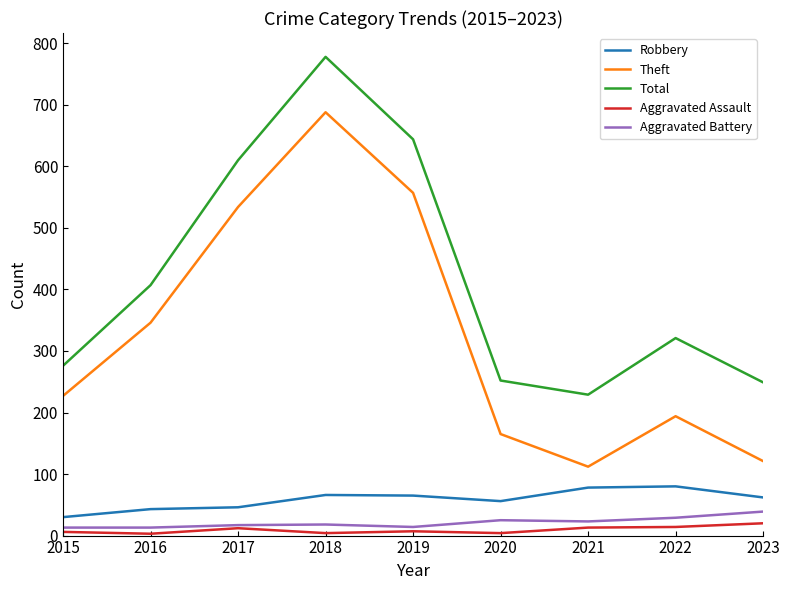

Which series has the widest spread of values?

Theft